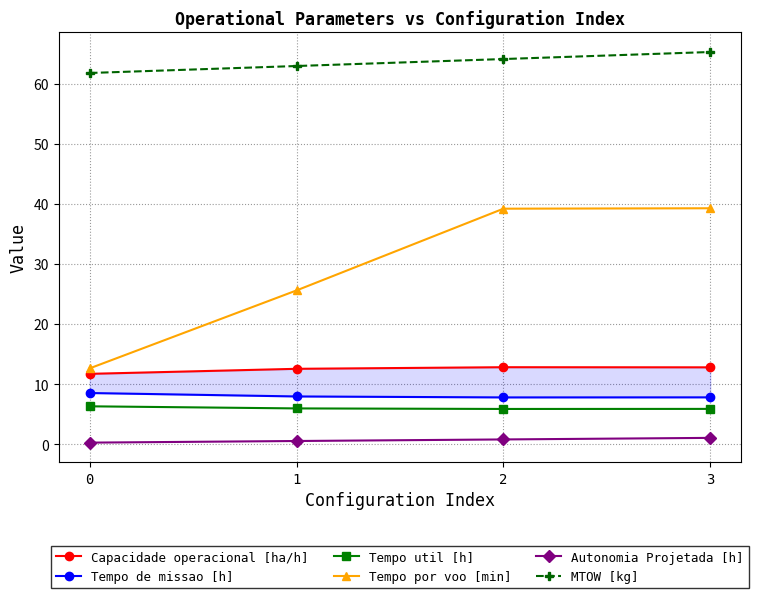

The Tempo de missao [h] series shows 4.4 at 2. True or false?

False